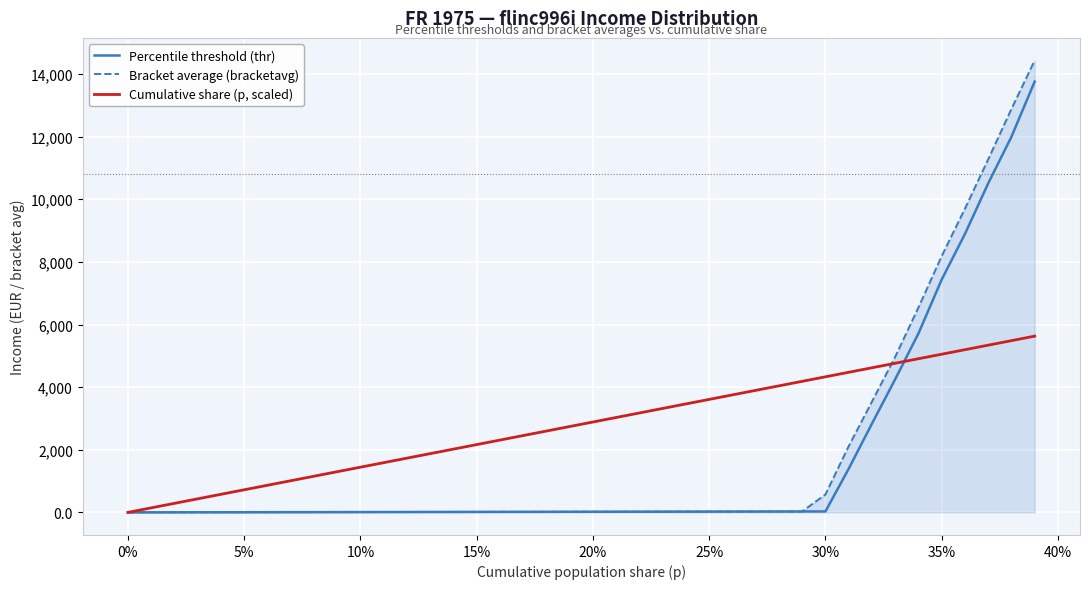

What is the maximum value for Cumulative share (p, scaled)?

5628.5